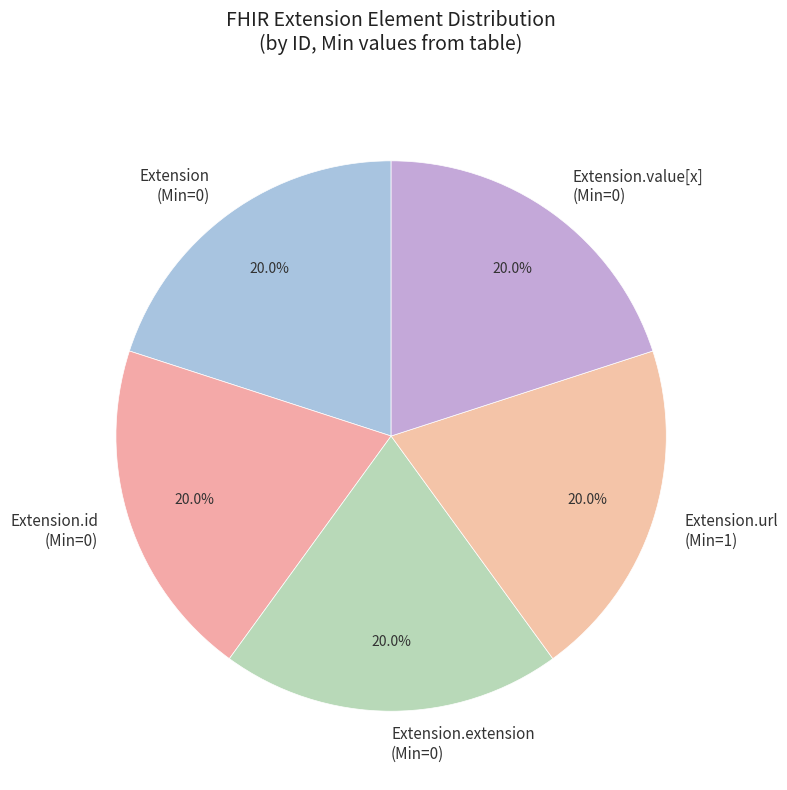

Approximately how many times larger is the value at Extension (Min=0) compared to Extension.extension (Min=0)?

1.0